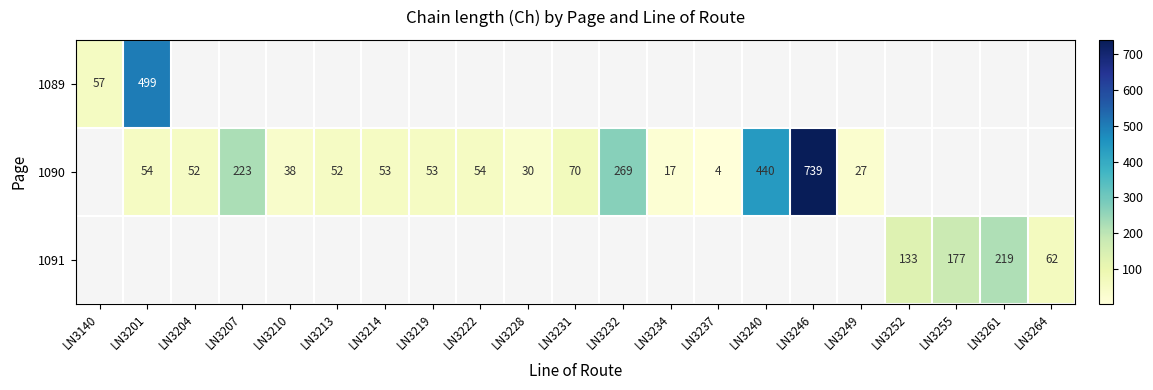

What is the smallest value displayed?

4.0